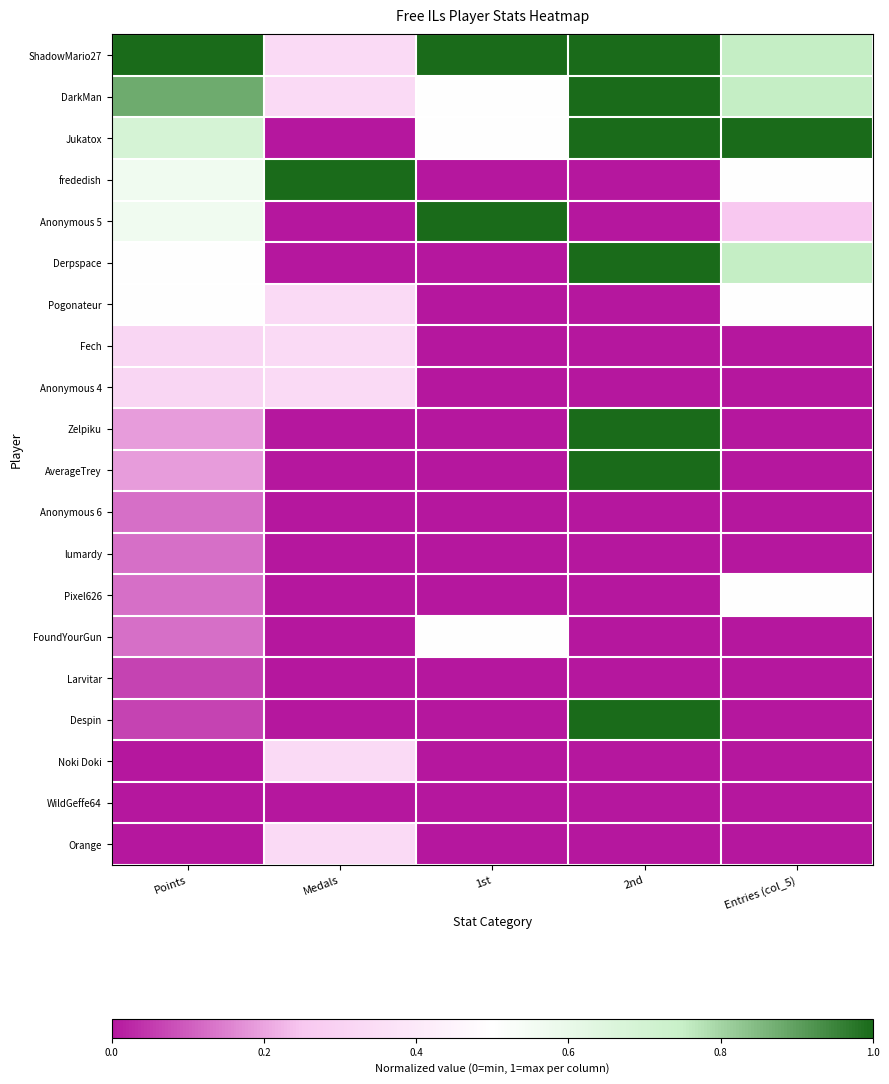

Reading left to right, what are all the values shown in this chart?

ShadowMario27: Points=1.0	Medals=0.3	1st=1.0	2nd=1.0	Entries (col_5)=0.8
DarkMan: Points=0.9	Medals=0.3	1st=0.5	2nd=1.0	Entries (col_5)=0.8
Jukatox: Points=0.7	Medals=0.0	1st=0.5	2nd=1.0	Entries (col_5)=1.0
frededish: Points=0.6	Medals=1.0	1st=0.0	2nd=0.0	Entries (col_5)=0.5
Anonymous 5: Points=0.6	Medals=0.0	1st=1.0	2nd=0.0	Entries (col_5)=0.2
Derpspace: Points=0.5	Medals=0.0	1st=0.0	2nd=1.0	Entries (col_5)=0.8
Pogonateur: Points=0.5	Medals=0.3	1st=0.0	2nd=0.0	Entries (col_5)=0.5
Fech: Points=0.3	Medals=0.3	1st=0.0	2nd=0.0	Entries (col_5)=0.0
Anonymous 4: Points=0.3	Medals=0.3	1st=0.0	2nd=0.0	Entries (col_5)=0.0
Zelpiku: Points=0.2	Medals=0.0	1st=0.0	2nd=1.0	Entries (col_5)=0.0
AverageTrey: Points=0.2	Medals=0.0	1st=0.0	2nd=1.0	Entries (col_5)=0.0
Anonymous 6: Points=0.1	Medals=0.0	1st=0.0	2nd=0.0	Entries (col_5)=0.0
lumardy: Points=0.1	Medals=0.0	1st=0.0	2nd=0.0	Entries (col_5)=0.0
Pixel626: Points=0.1	Medals=0.0	1st=0.0	2nd=0.0	Entries (col_5)=0.5
FoundYourGun: Points=0.1	Medals=0.0	1st=0.5	2nd=0.0	Entries (col_5)=0.0
Larvitar: Points=0.1	Medals=0.0	1st=0.0	2nd=0.0	Entries (col_5)=0.0
Despin: Points=0.1	Medals=0.0	1st=0.0	2nd=1.0	Entries (col_5)=0.0
Noki Doki: Points=0.0	Medals=0.3	1st=0.0	2nd=0.0	Entries (col_5)=0.0
WildGeffe64: Points=0.0	Medals=0.0	1st=0.0	2nd=0.0	Entries (col_5)=0.0
Orange: Points=0.0	Medals=0.3	1st=0.0	2nd=0.0	Entries (col_5)=0.0